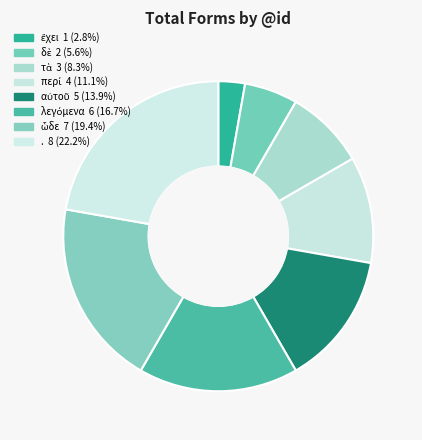

What is the ratio of the value at ὧδε to the value at δὲ?

3.5